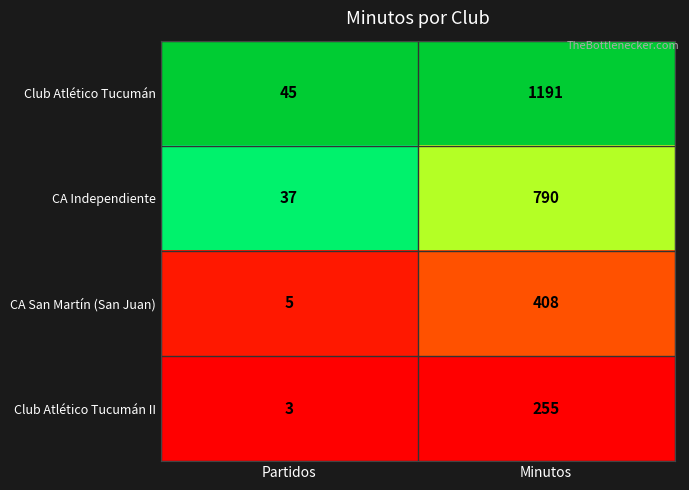

The value of Club Atlético Tucumán II at Partidos is 3. True or false?

True